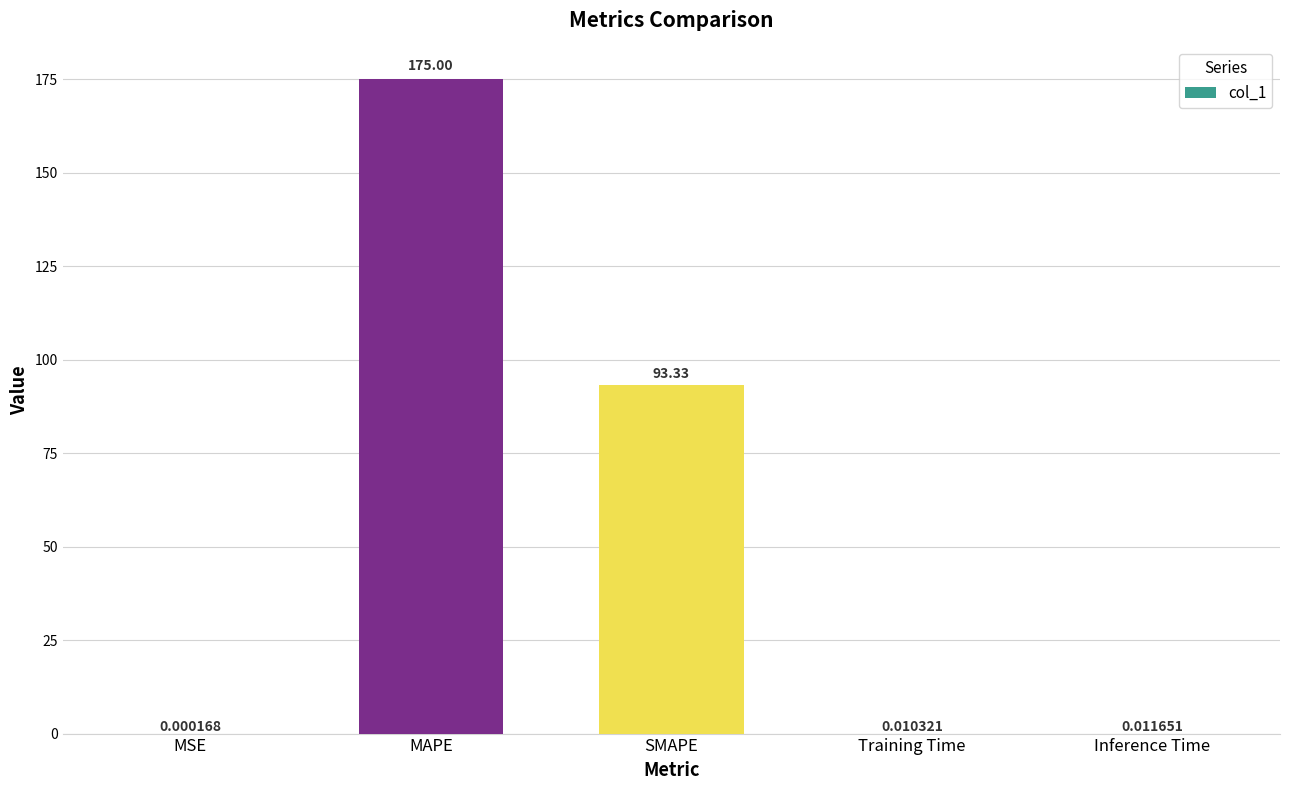

At which label is the value closest to 87?

SMAPE